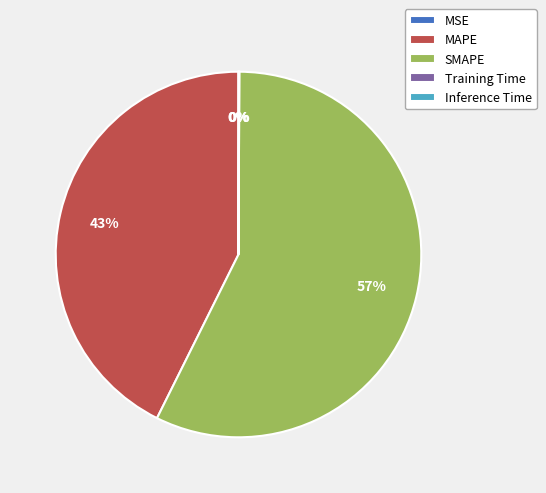

Is MAPE the majority of the pie?

No